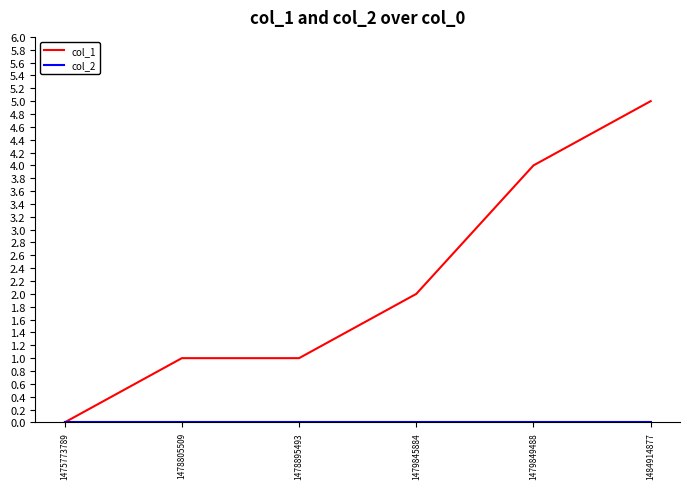

What is the difference between the maximum and minimum values in the col_1 series?

5